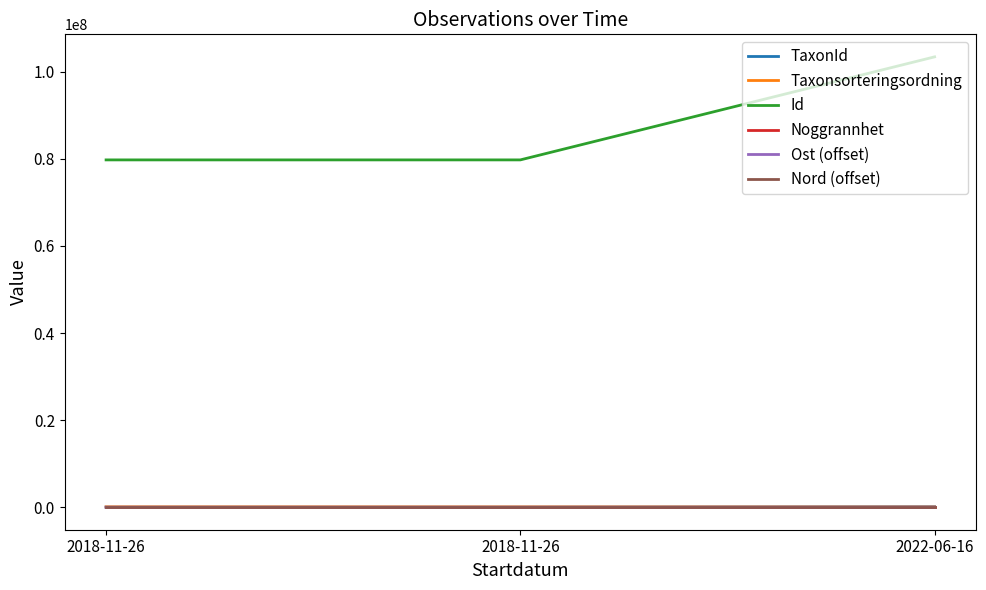

At which category is the sum across all series the highest?

2022-06-16